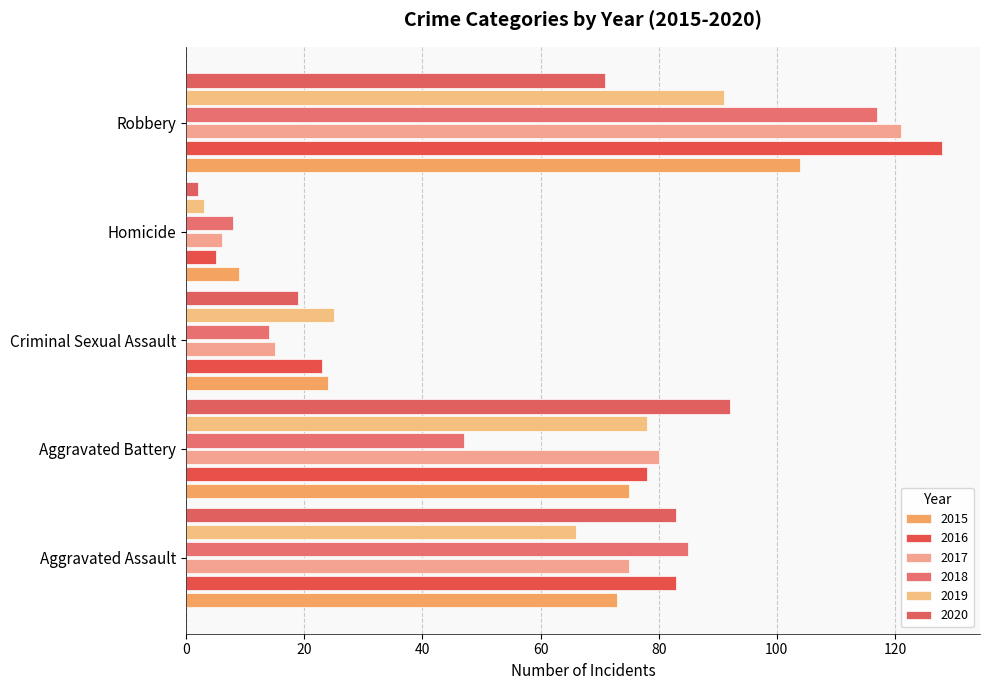

Which series has the largest total across all categories?

2016